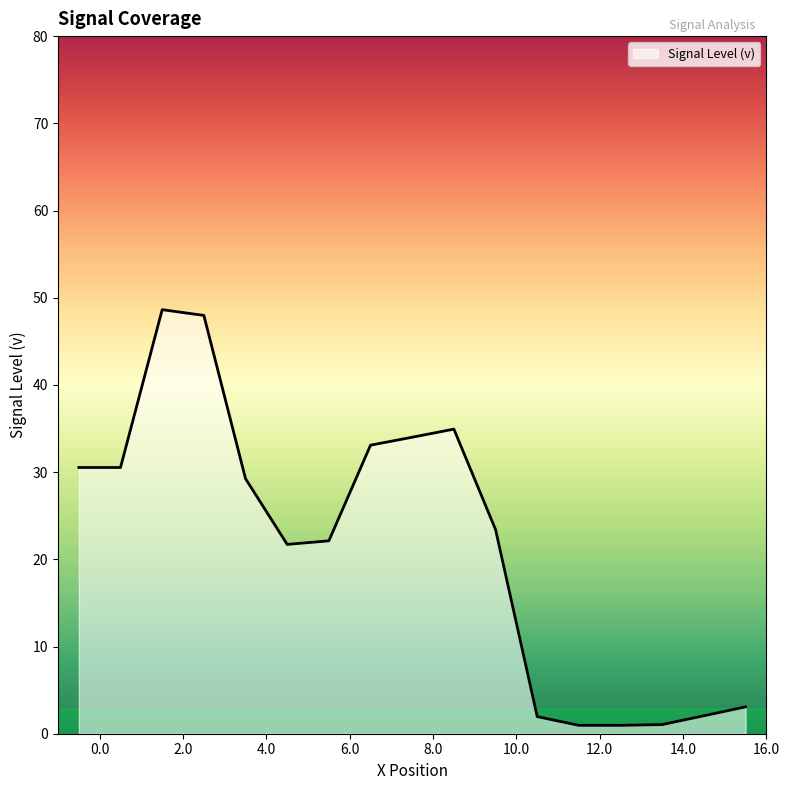

What is the difference between the maximum and minimum values?

47.7